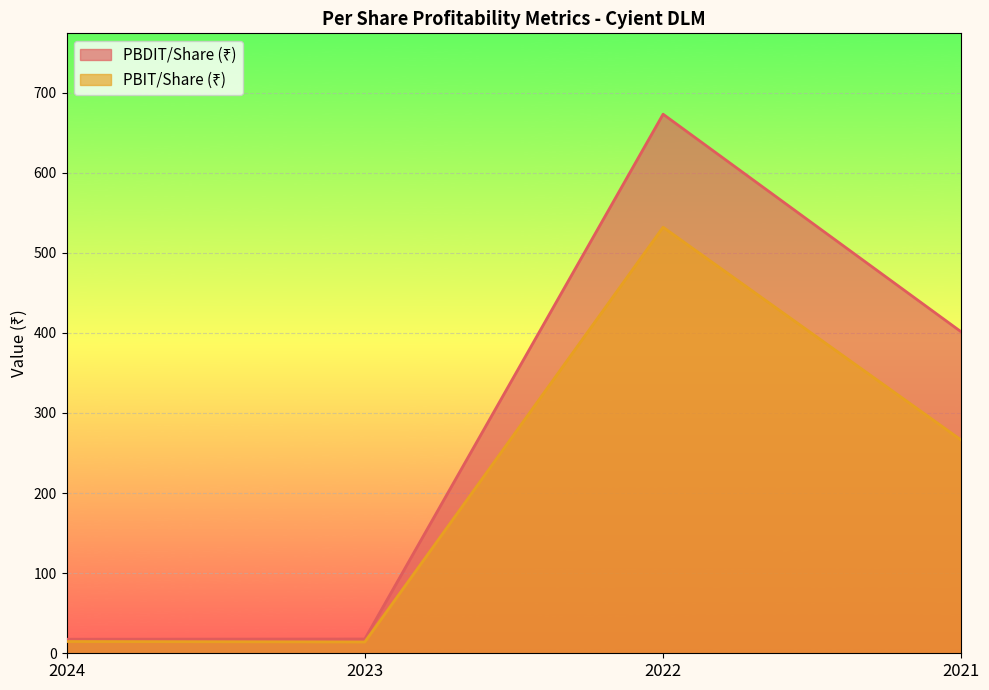

What is the value of the PBDIT/Share (₹) point at the 1st from the left?

17.5